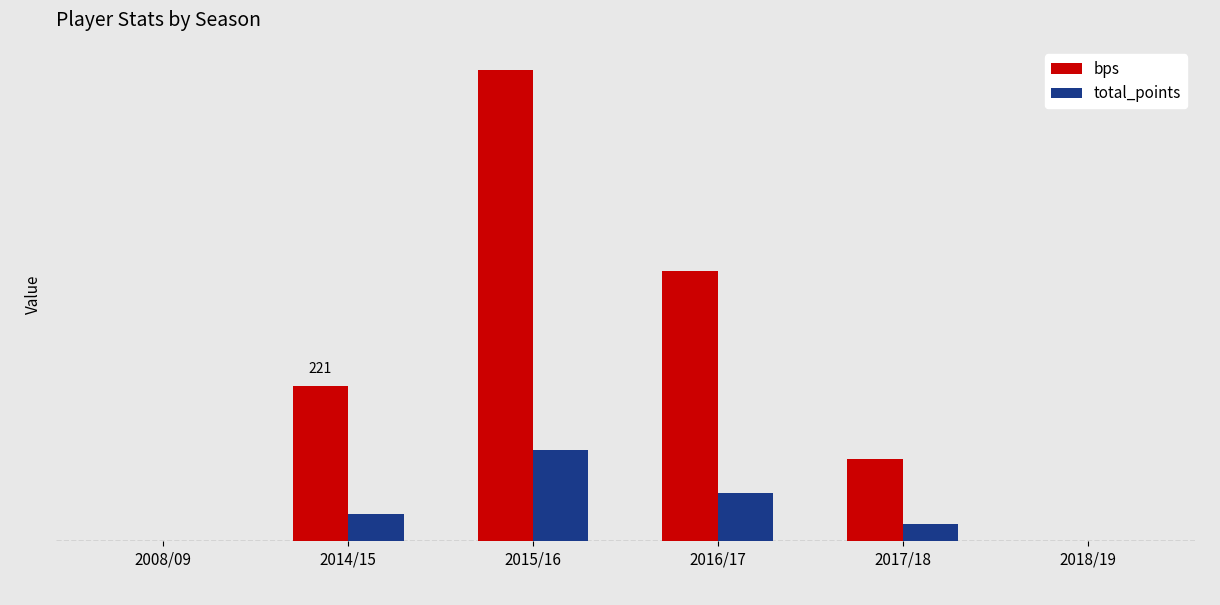

Which series has the largest range (max minus min)?

bps